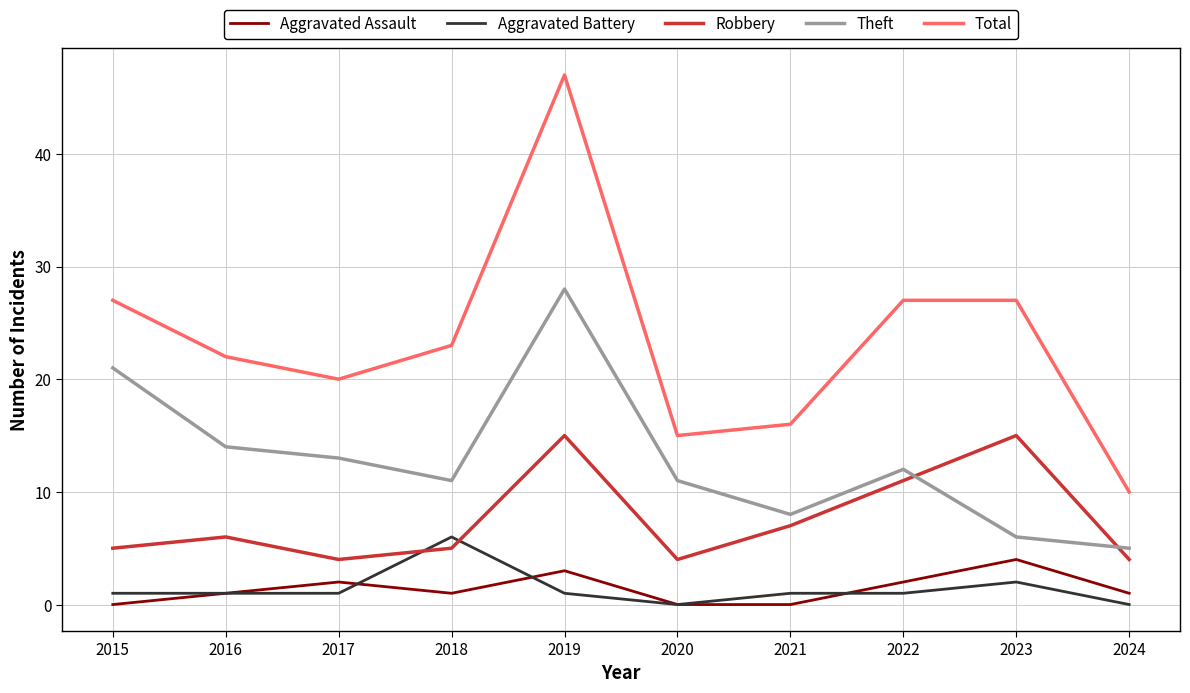

How many lines are shown in the chart?

5